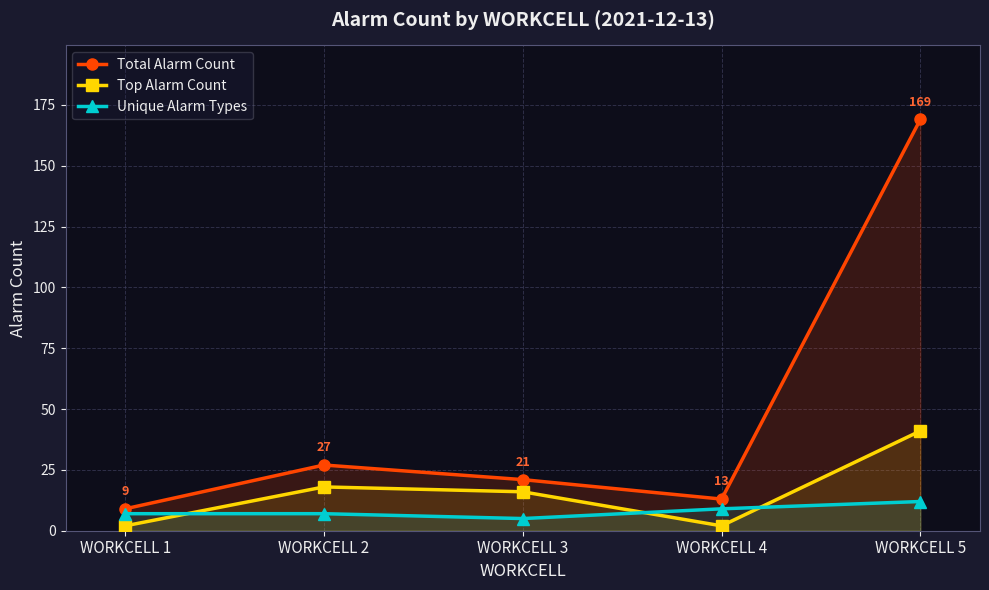

The value of Top Alarm Count at WORKCELL 3 is 28. True or false?

False